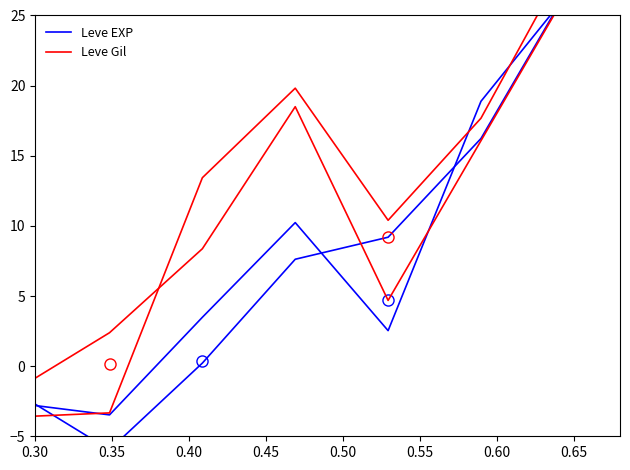

How many values in the Leve Gil series are below 13?

3